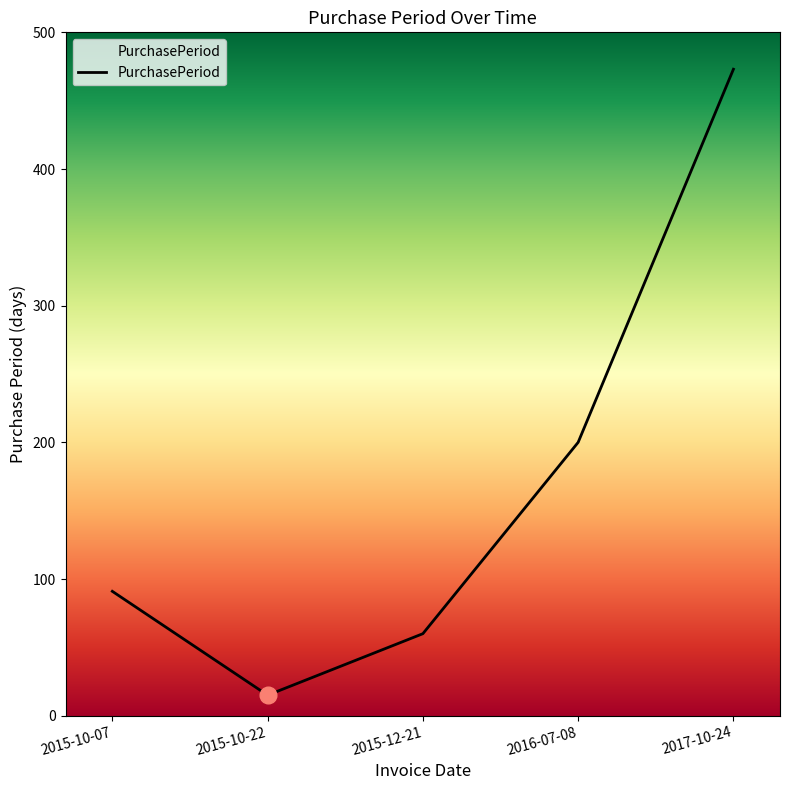

What is the greatest value displayed?

473